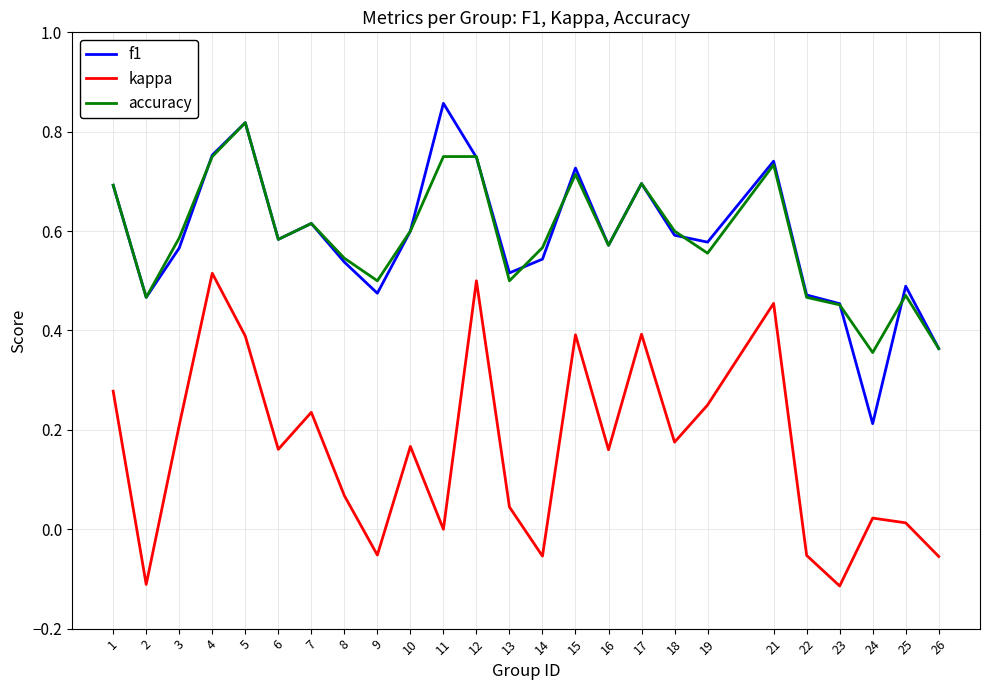

Is the value of f1 at 14 greater than the value of accuracy at 9?

Yes